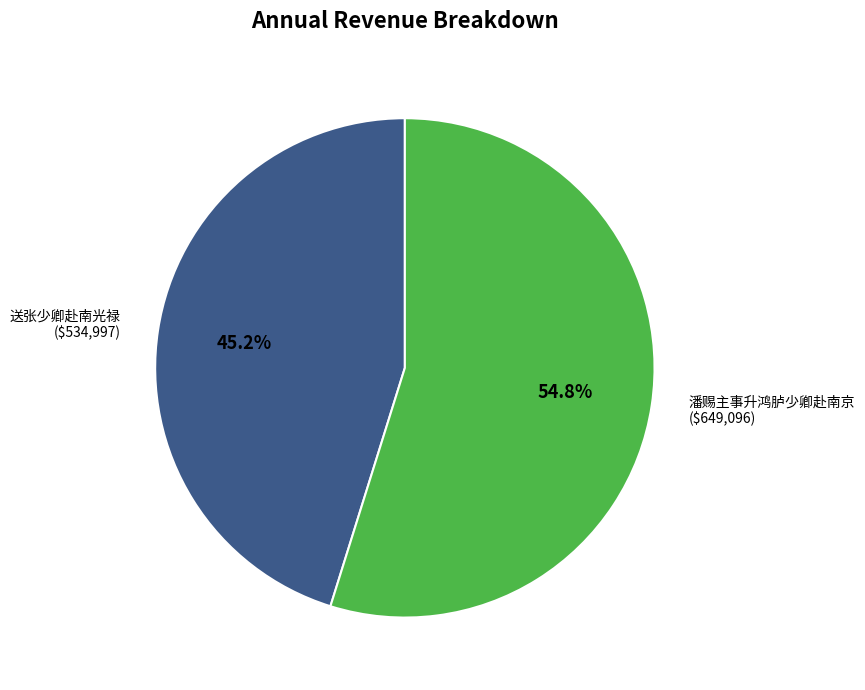

How many slices are in this pie chart?

2